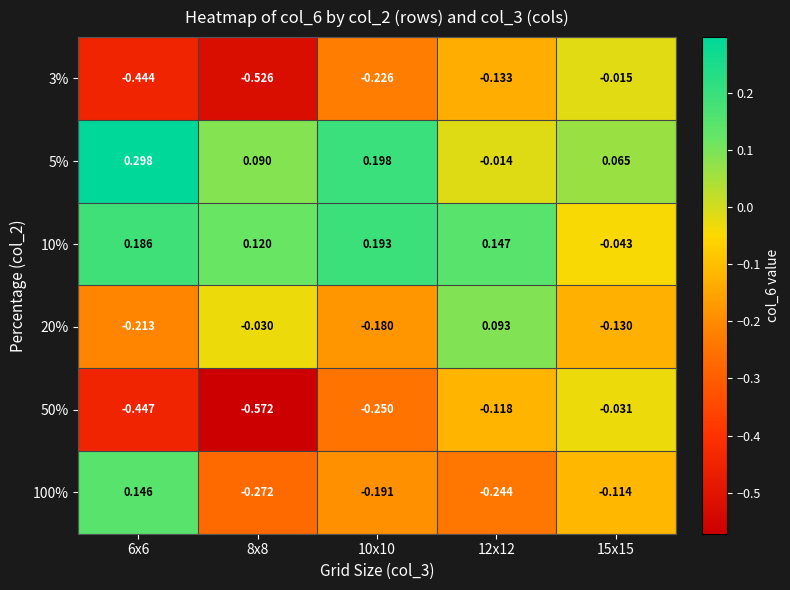

Which series changed the most between 8x8 and 12x12?

50%